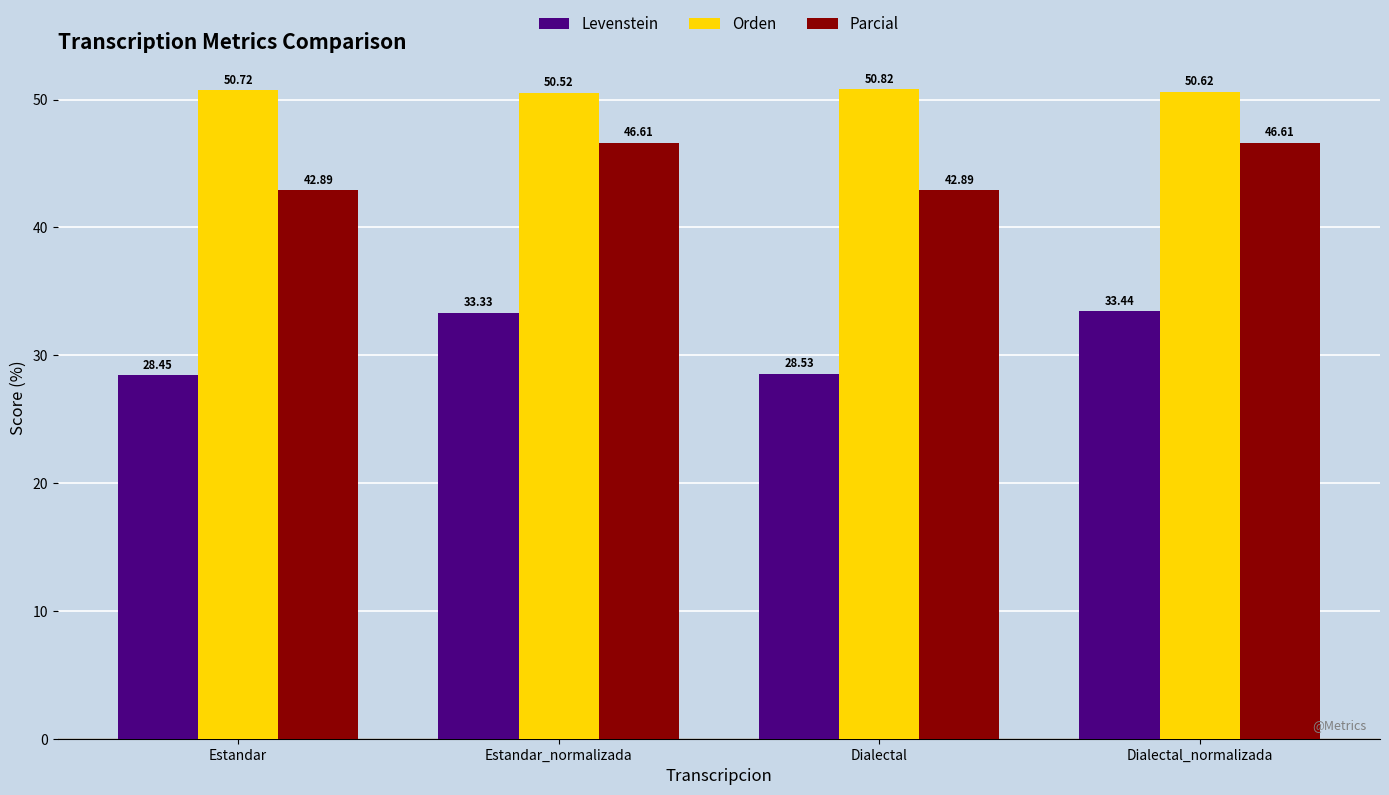

What is the difference between the maximum and minimum values in the Orden series?

0.3